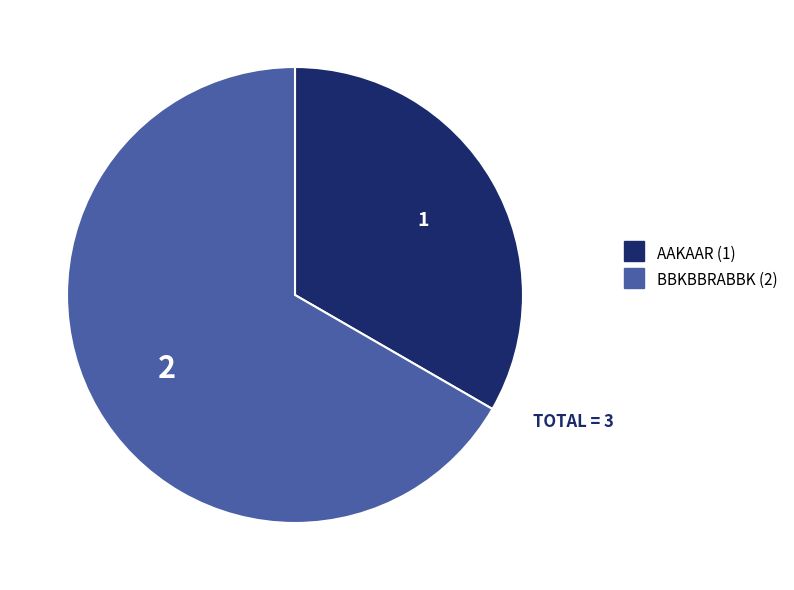

Count the number of slices in the pie.

2